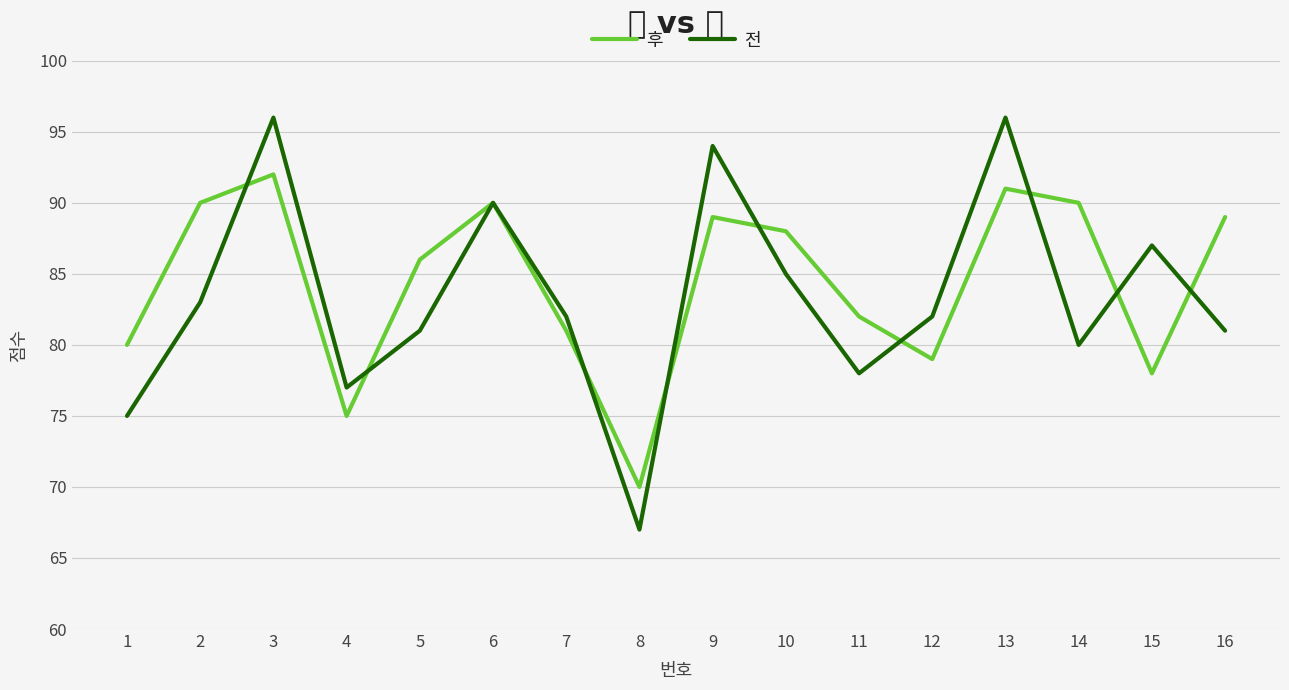

At which category is the sum across all series the highest?

3